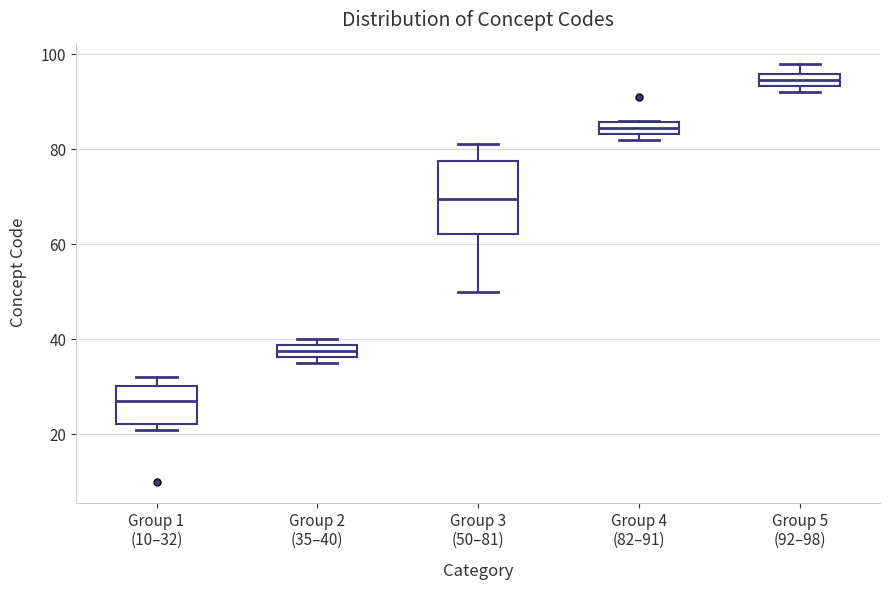

Where does the lower whisker of the box for Group 3 (50–81) end on the y-axis? The values are not printed on the chart, so give them approximately, as read against the axis.

50